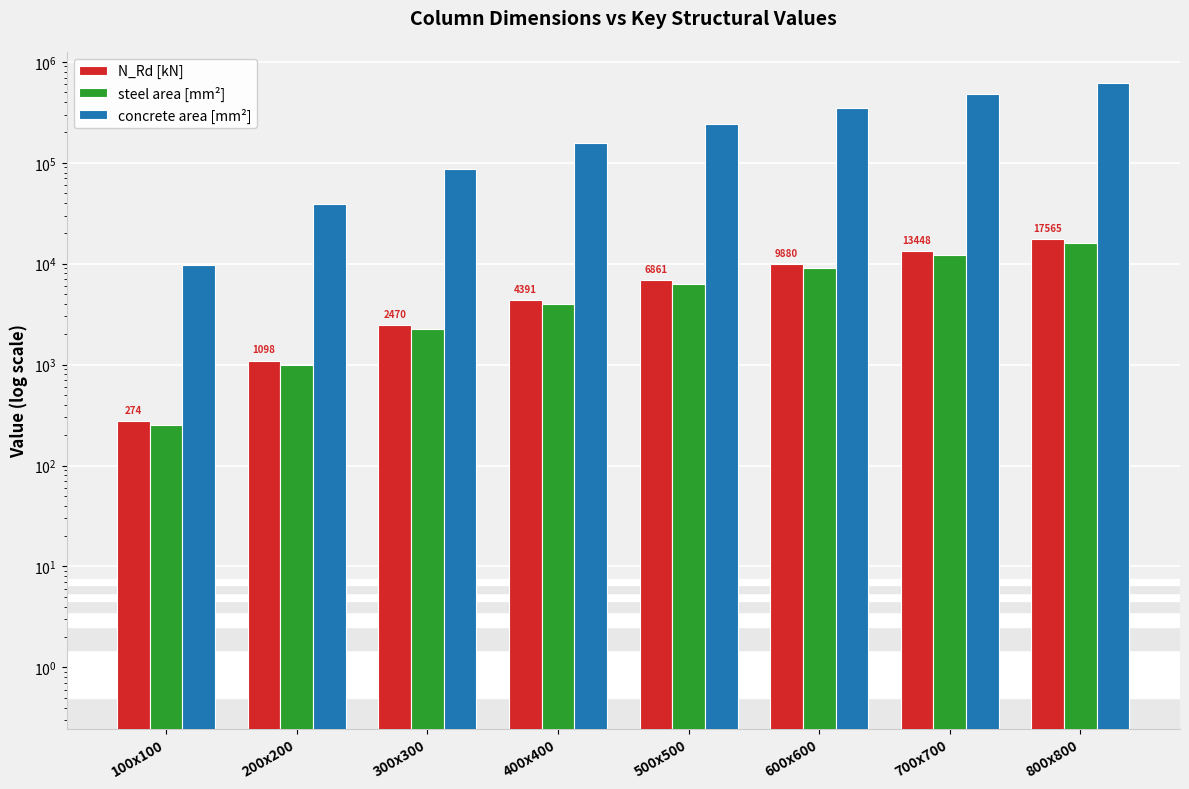

At which category is the sum across all series the highest?

800x800